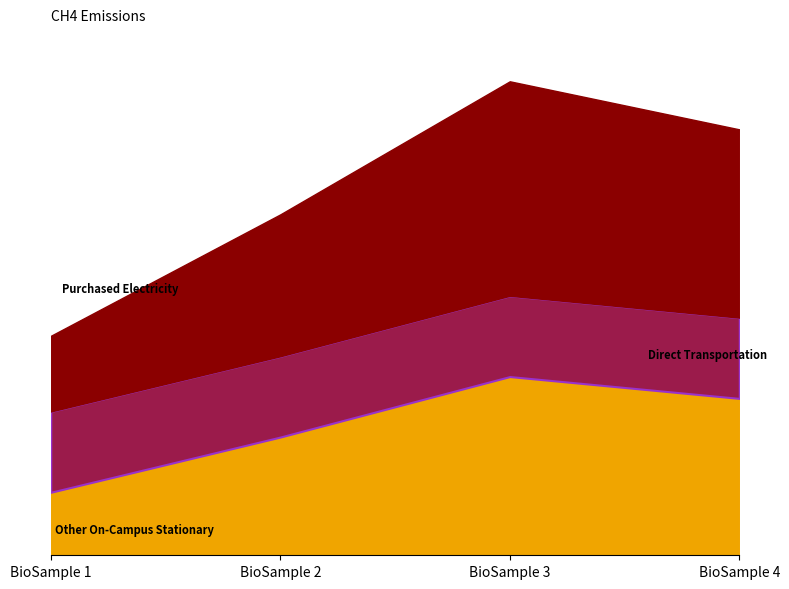

What is the difference between the maximum and minimum values in the Direct Transportation series?

0.6